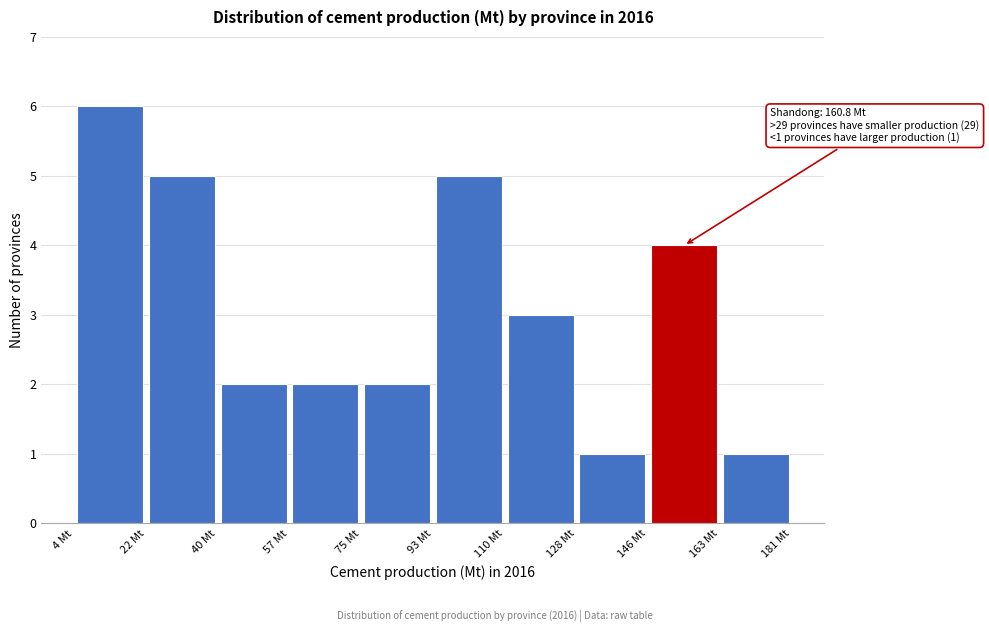

Over which range of the x-axis is the bar tallest?

4 to 22